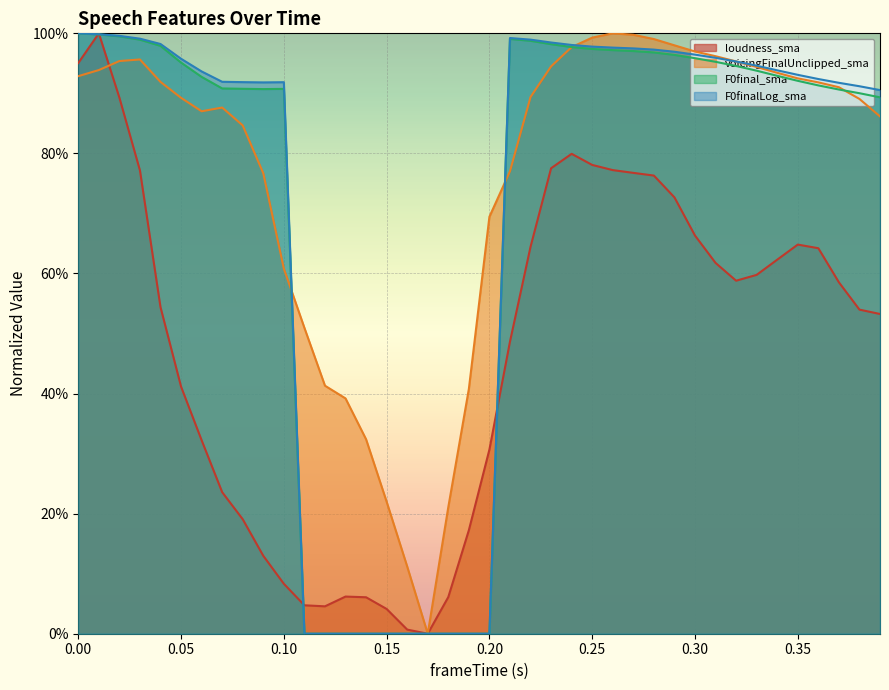

The F0finalLog_sma series shows 0.0 at 0.18. True or false?

True